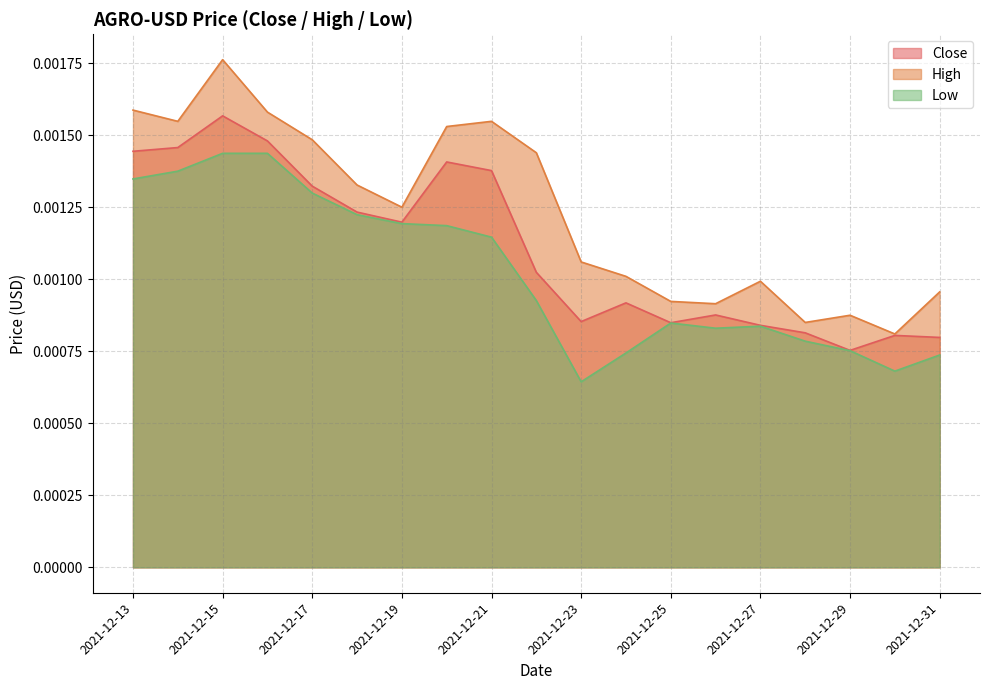

How many lines are shown in the chart?

3